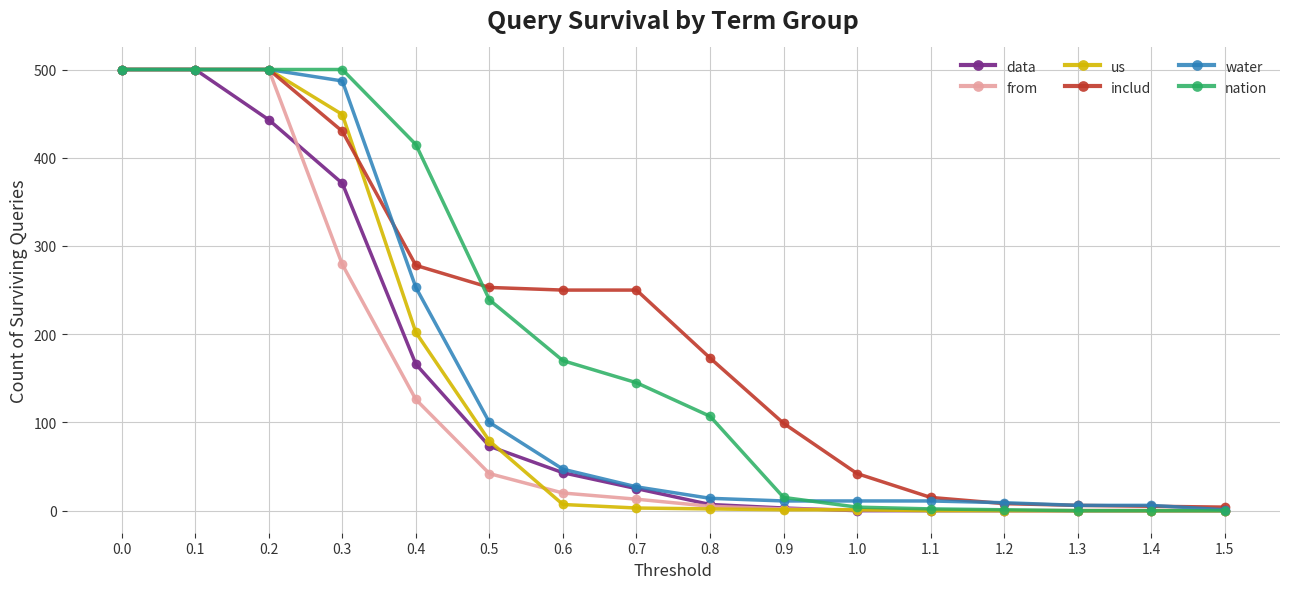

What position from the right is 0.4?

12